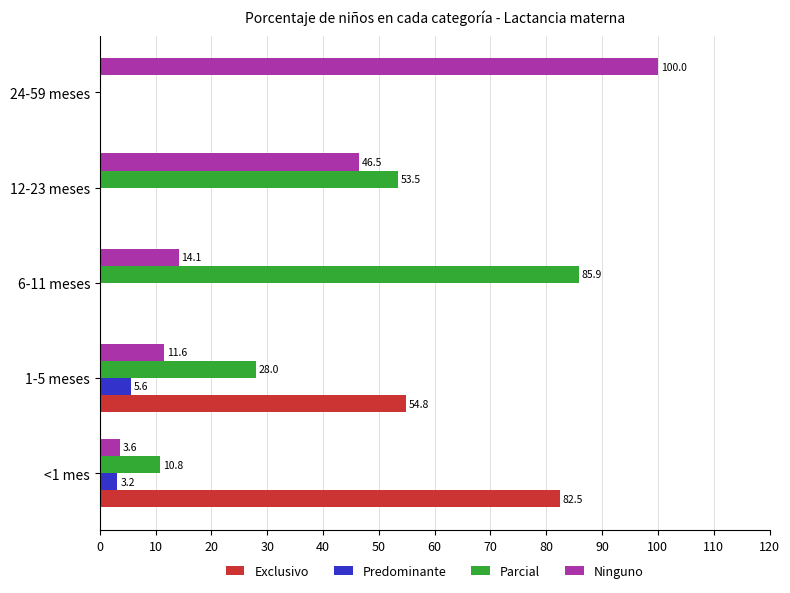

What is the maximum value for Parcial?

85.9